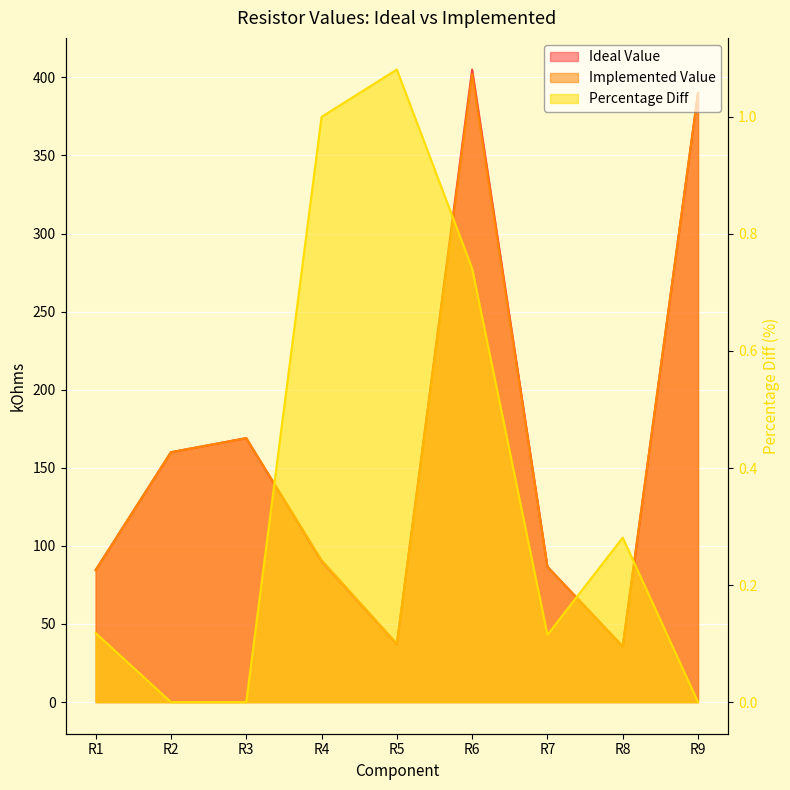

Which series has the widest spread of values?

Ideal Value